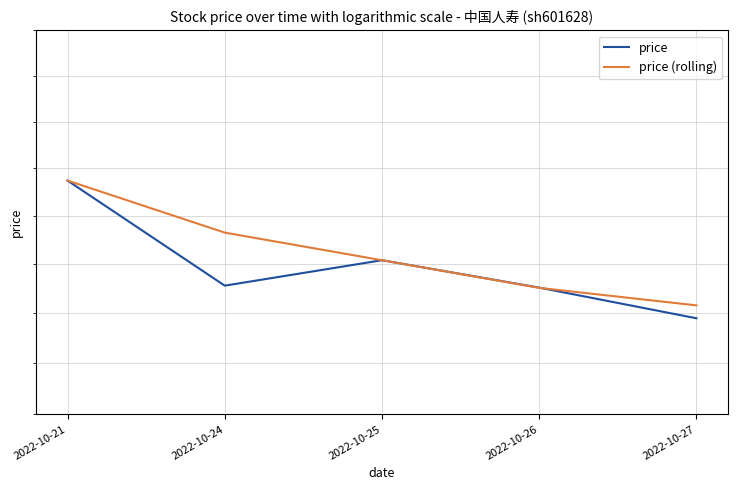

Does the chart have visible grid lines?

Yes